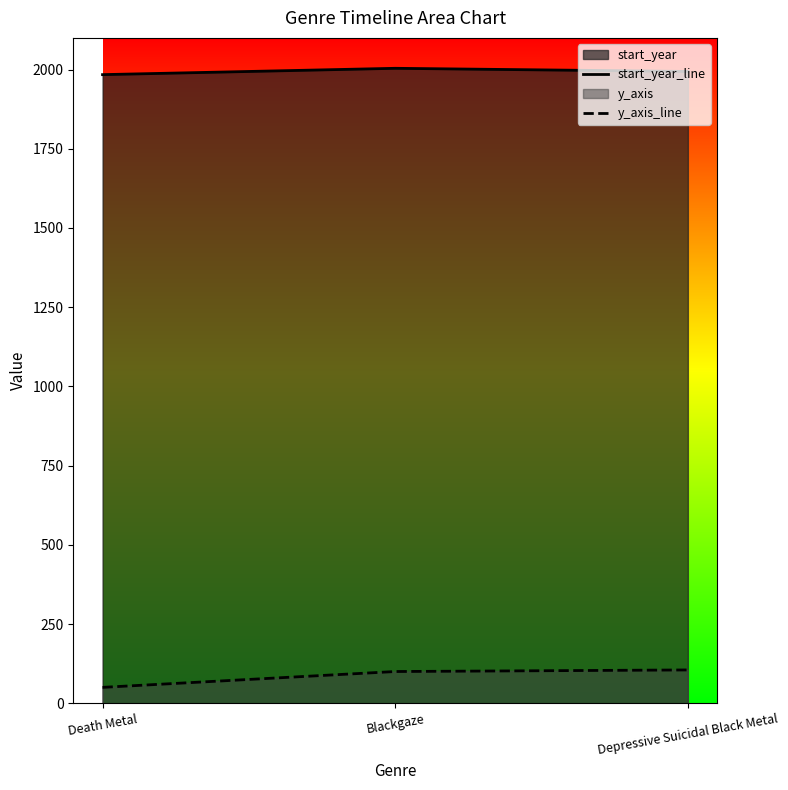

Reading left to right, what are all the values shown in this chart?

start_year_line: Death Metal=1984	Blackgaze=2004	Depressive Suicidal Black Metal=1994
y_axis_line: Death Metal=50	Blackgaze=100	Depressive Suicidal Black Metal=105